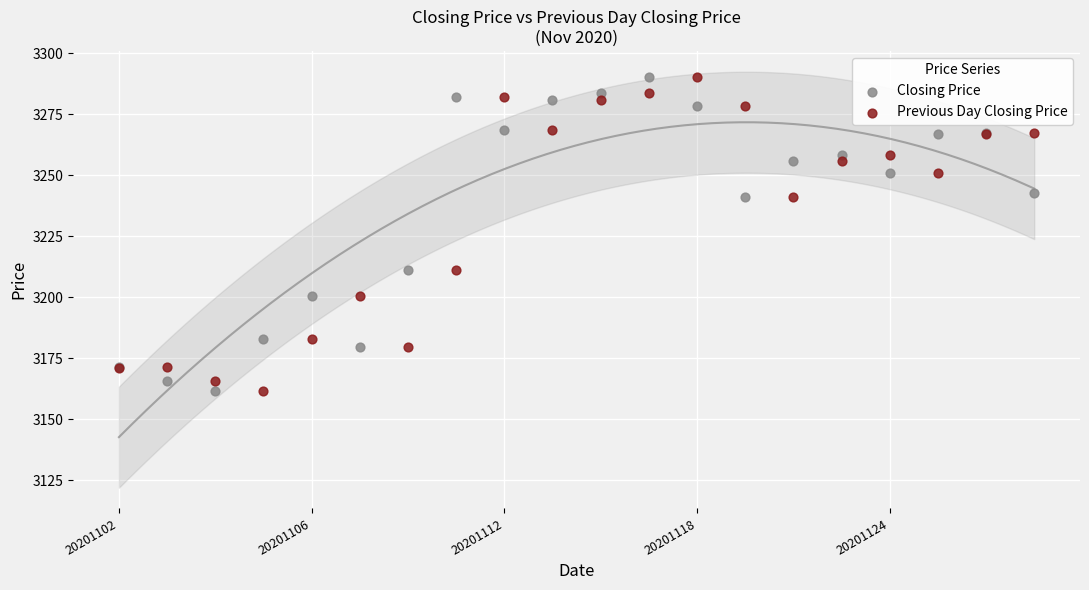

What are all the series names shown in the legend?

Closing Price, Previous Day Closing Price